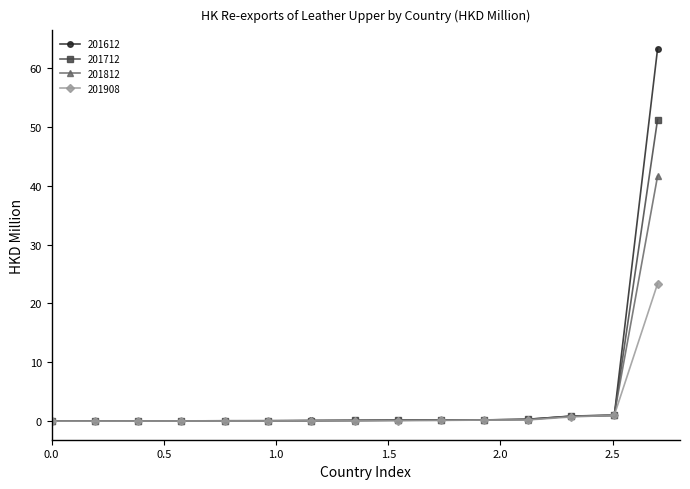

Which series has the widest spread of values?

201612